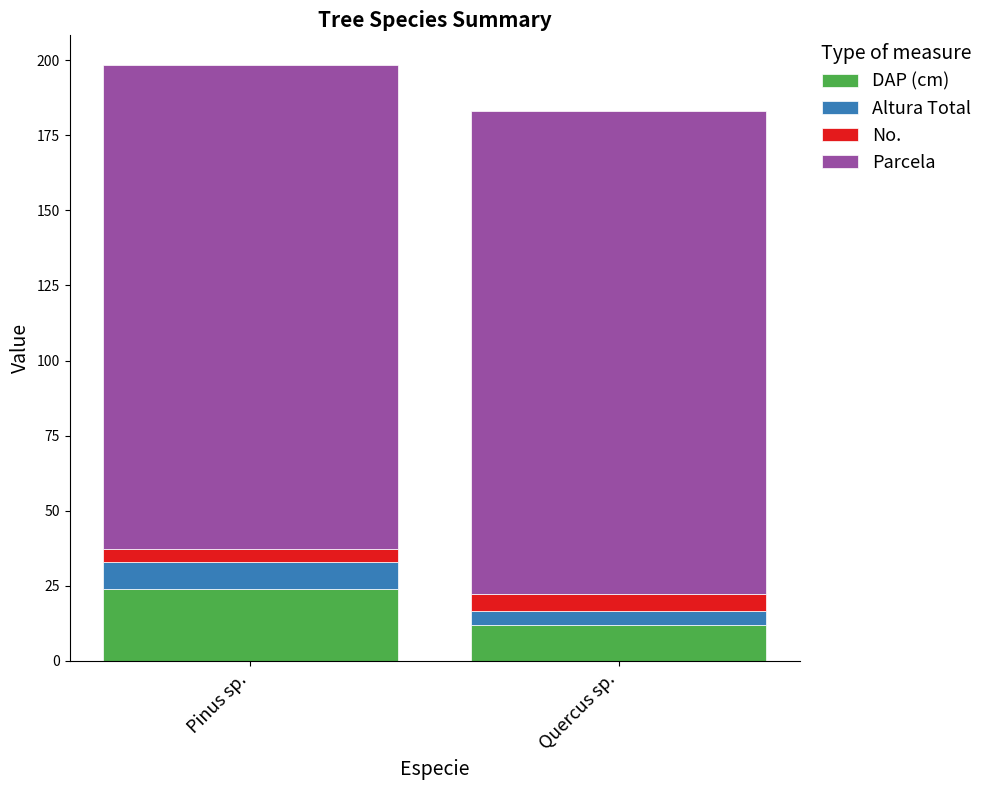

What is the total value across all series at Pinus sp.?

198.3